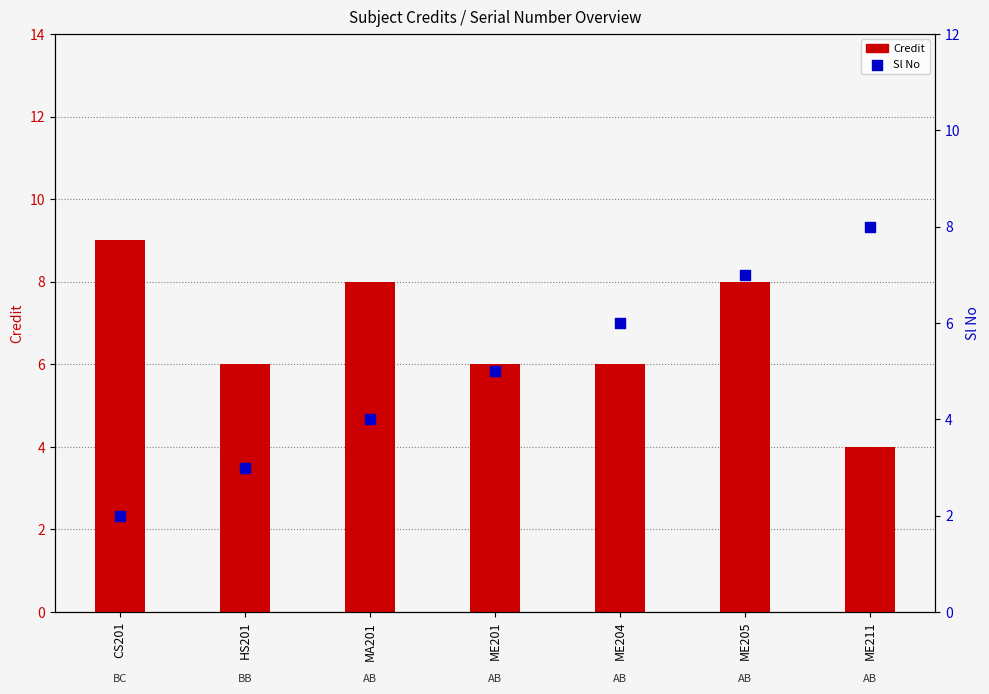

Is the value of Sl No at CS201 greater than the value of Credit at ME211?

No